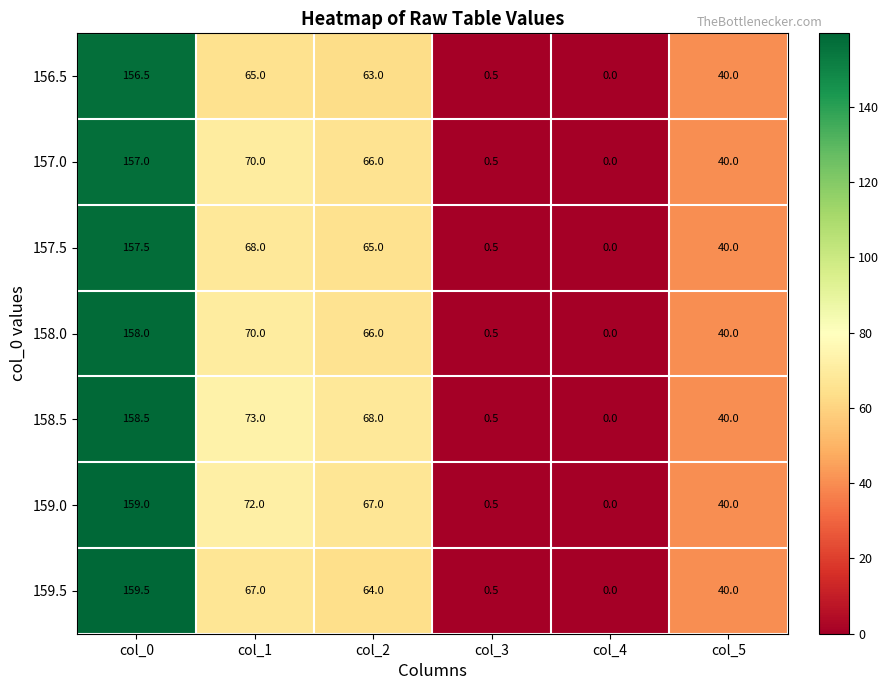

What is the sum of all 158.5 values?

340.0